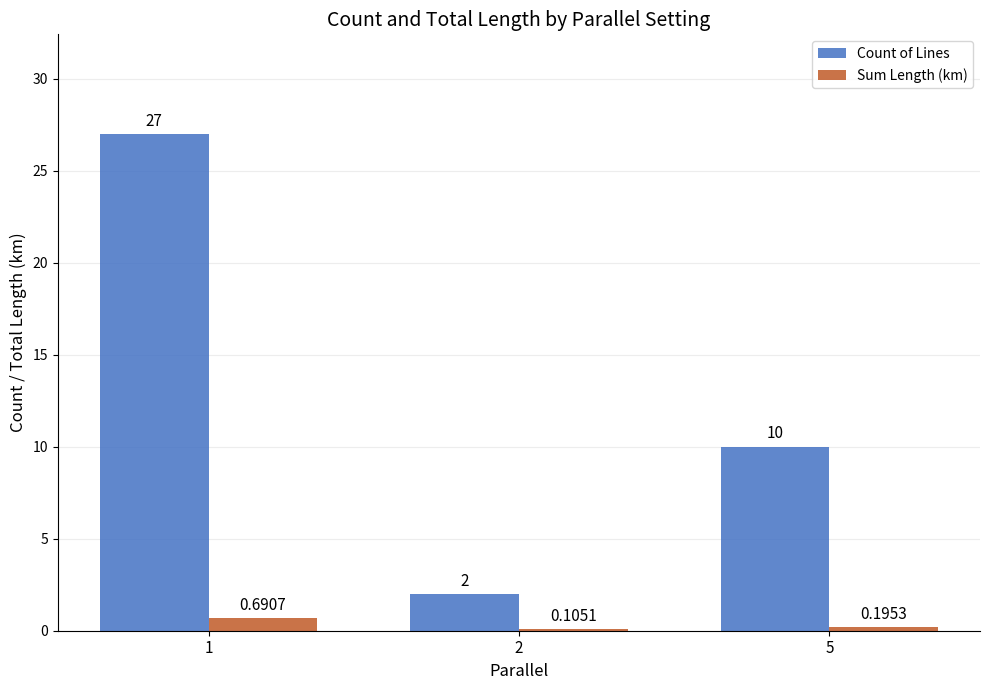

Between 1 and 2, which series saw the biggest shift?

Count of Lines